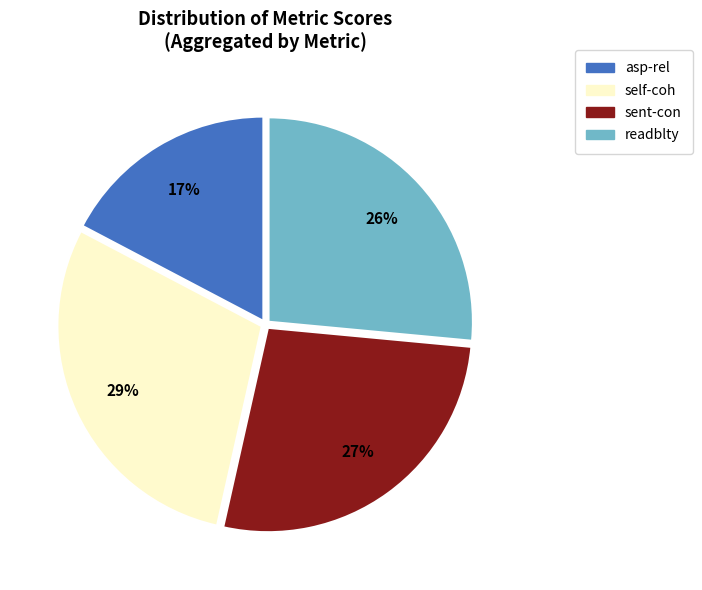

Is there a majority slice in this chart?

No